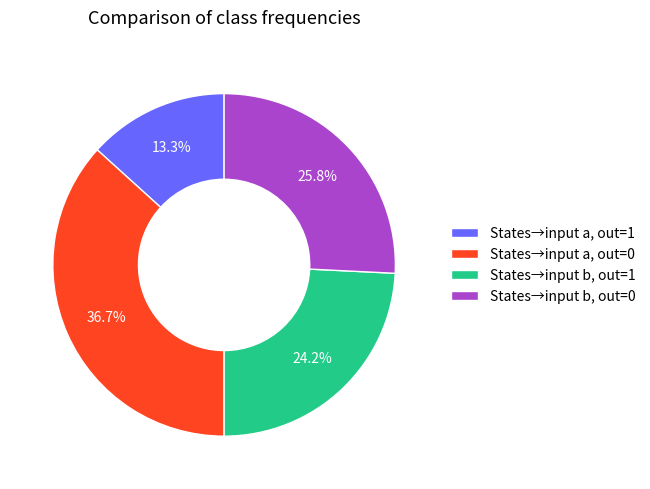

Which category has the smallest portion of the pie?

States→input a, out=1